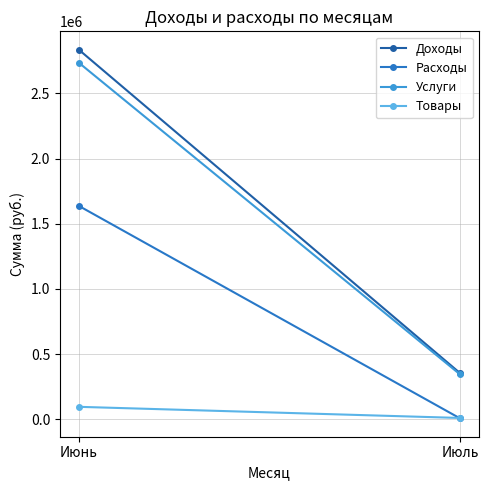

How many lines are shown in the chart?

4